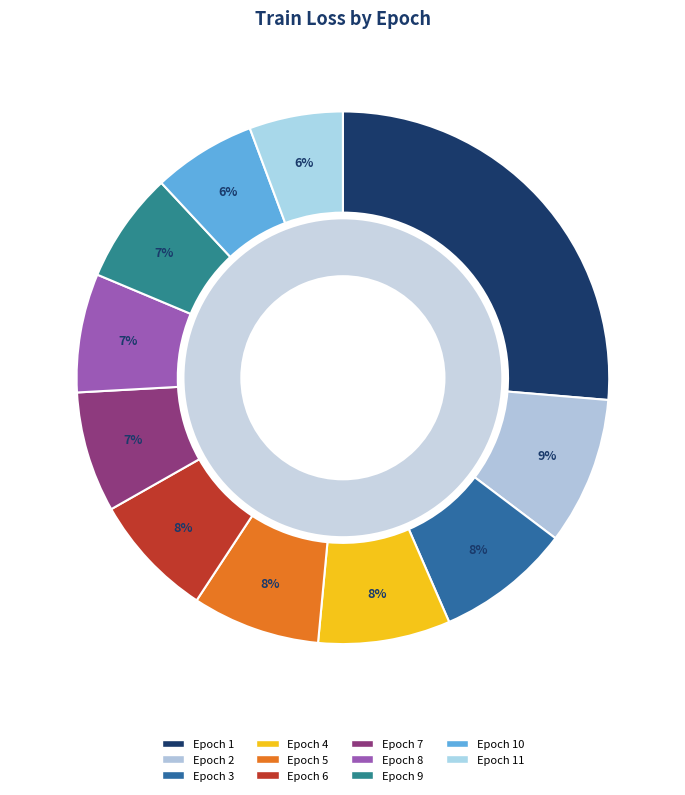

To the nearest percent, what is the combined percentage of Epoch 7 and Epoch 2?

16%